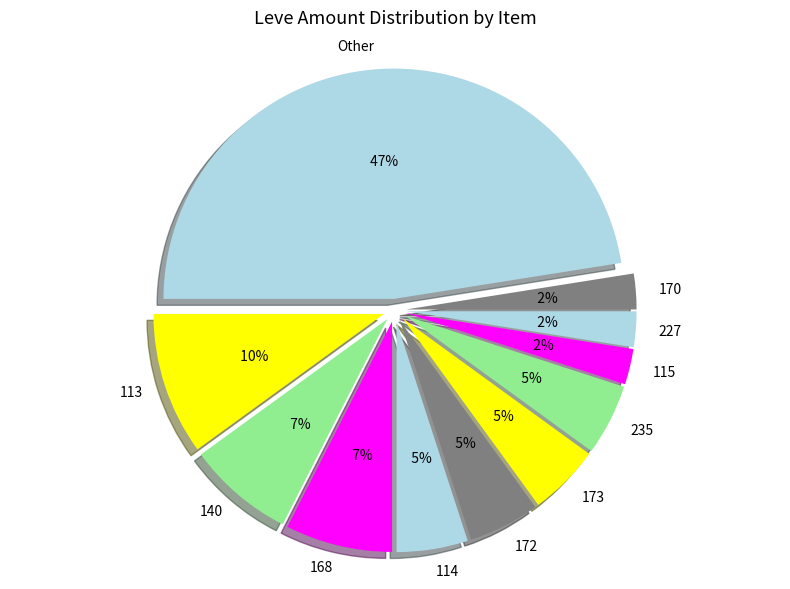

The 113 slice represents 1% of the pie. True or false?

False